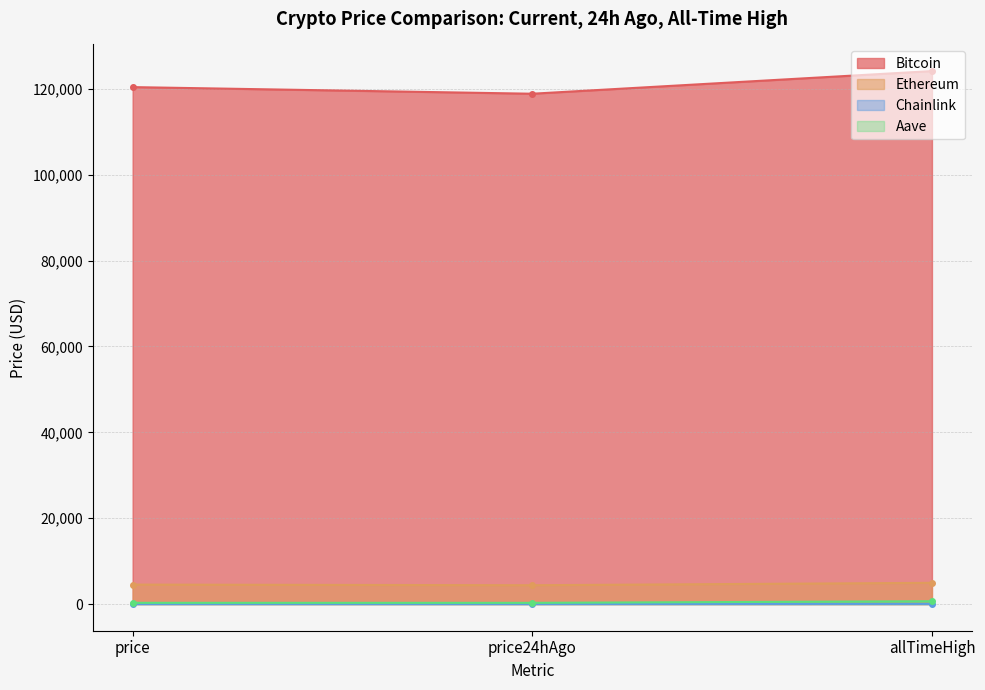

At which category is the sum across all series the highest?

allTimeHigh